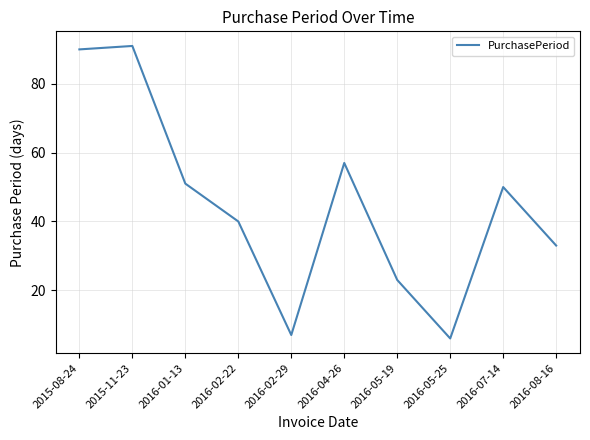

What is the greatest value displayed?

91